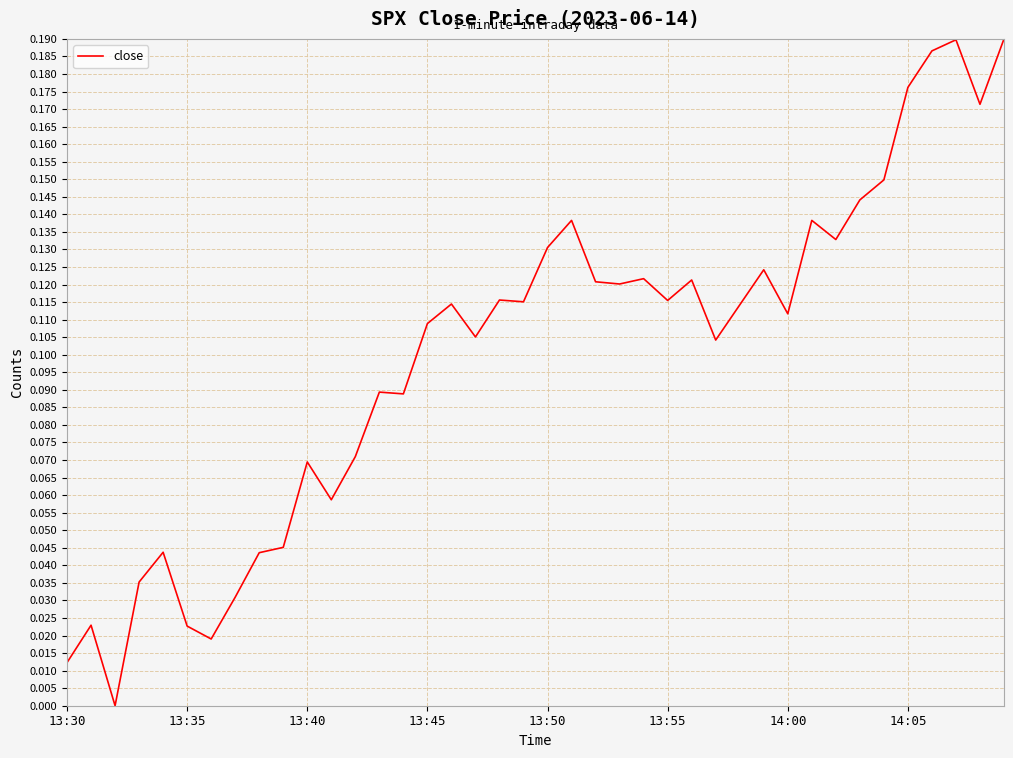

Does the chart display data point markers on the line(s)?

No